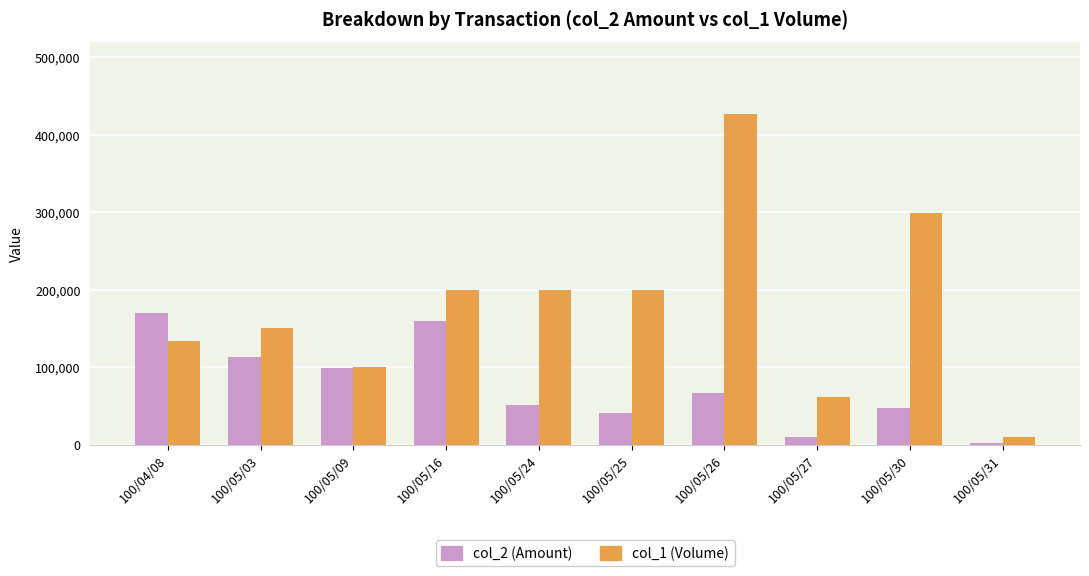

Rank the series by their maximum value, from highest to lowest.

col_1 (Volume), col_2 (Amount)